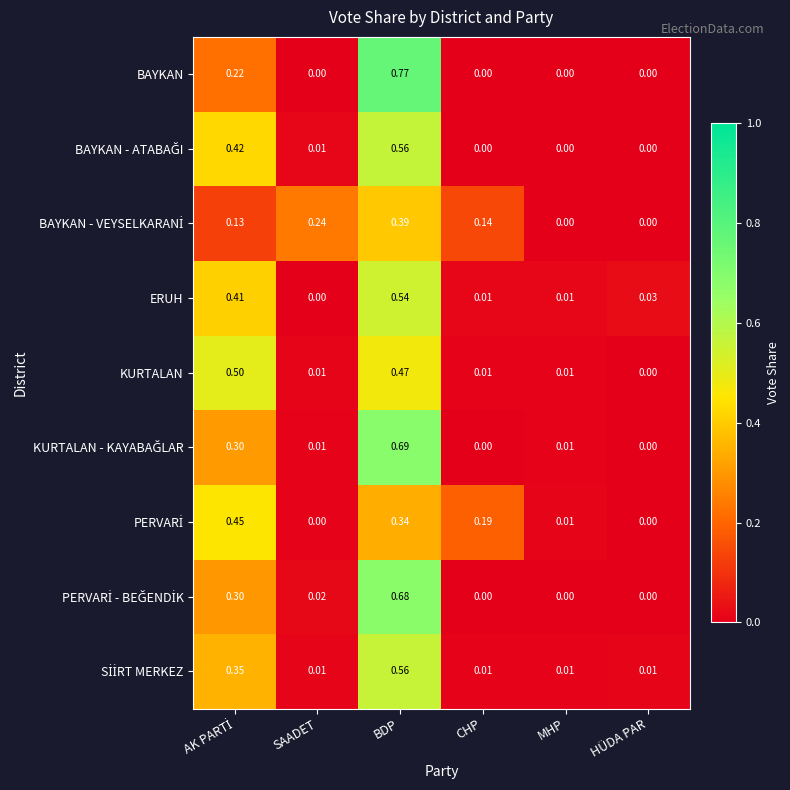

Between BDP and CHP, which series saw the biggest shift?

BAYKAN